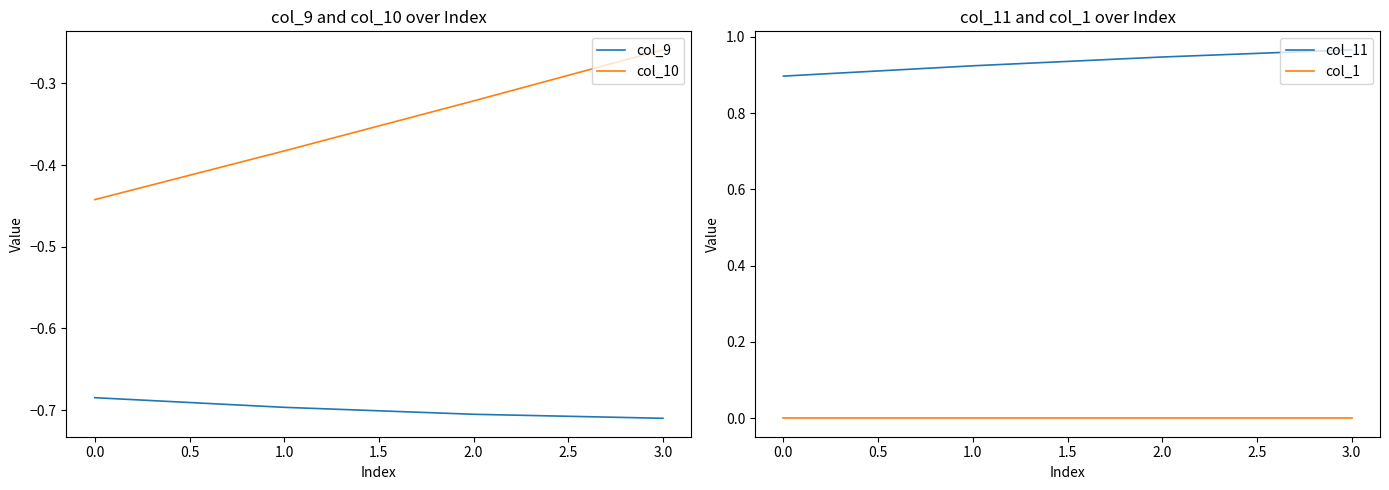

True or false: col_9 and col_10 intersect in this chart.

False